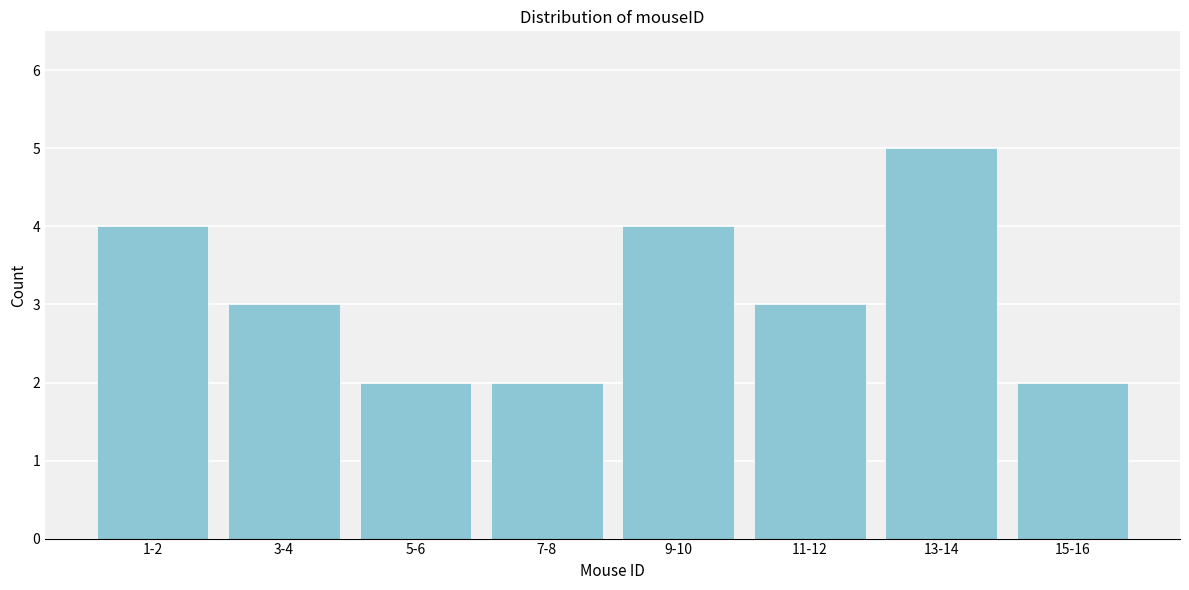

Reading left to right, list all the values displayed in this chart.

4	3	2	2	4	3	5	2